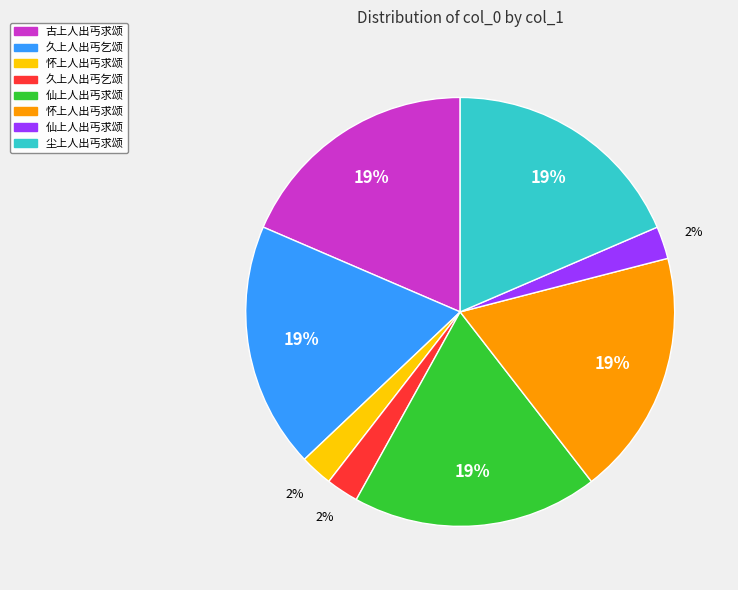

To the nearest percent, what is the average slice percentage?

12%